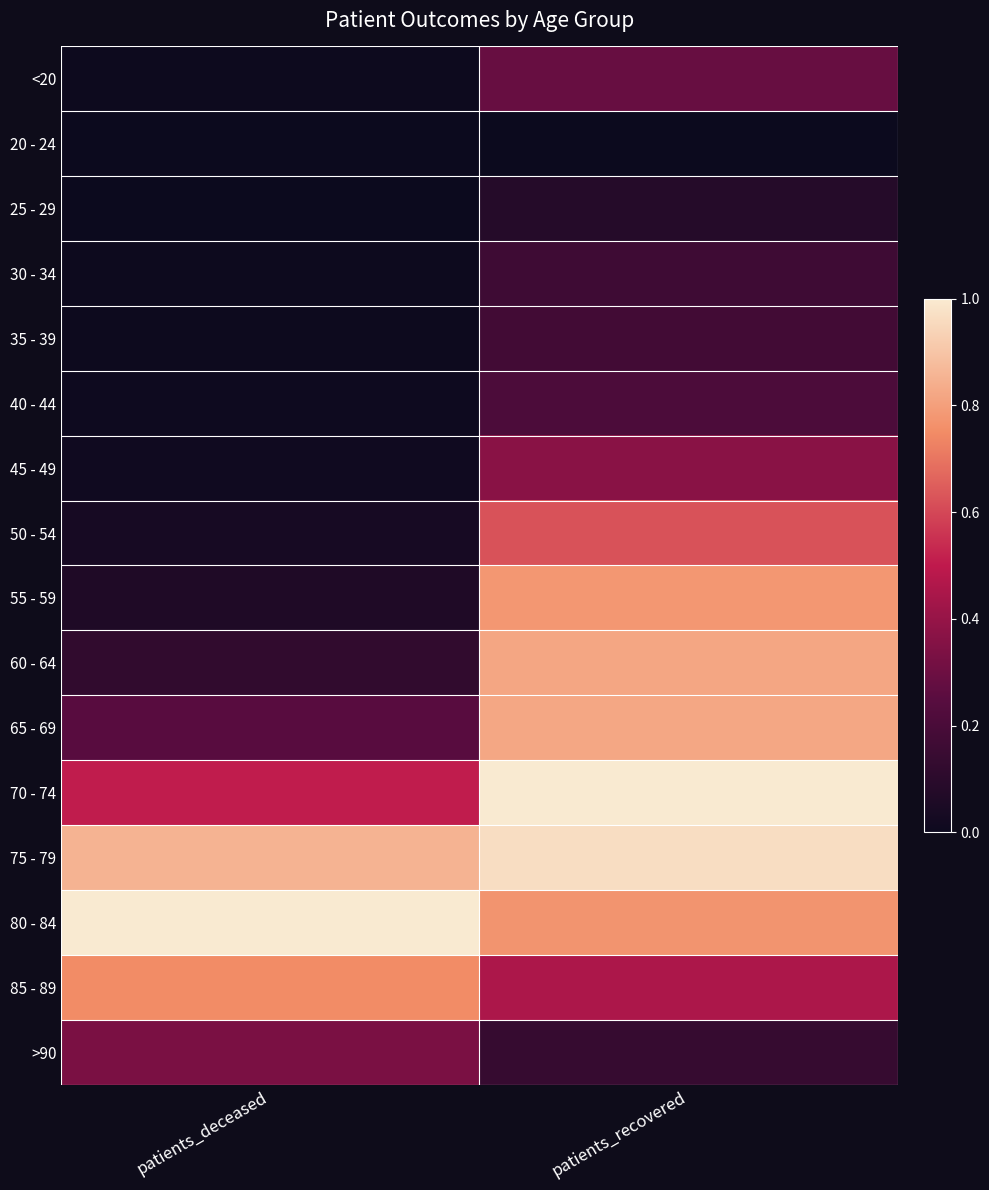

Rank the series at patients_recovered from highest to lowest value.

70 - 74, 75 - 79, 65 - 69, 60 - 64, 55 - 59, 80 - 84, 50 - 54, 85 - 89, 45 - 49, <20, 40 - 44, 35 - 39, 30 - 34, >90, 25 - 29, 20 - 24